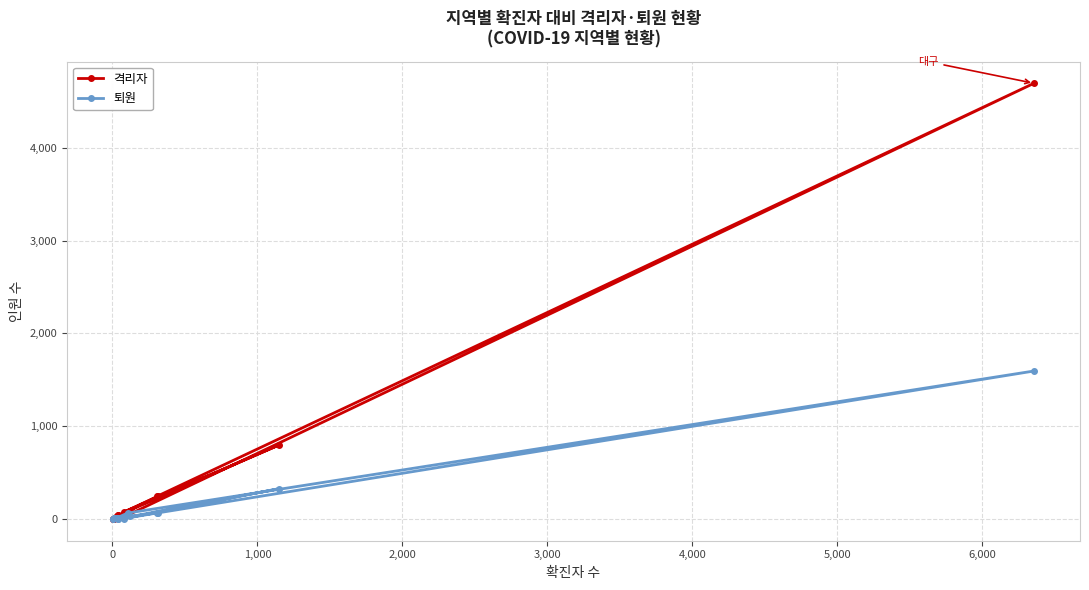

How many data points in 격리자 are less than 37?

8